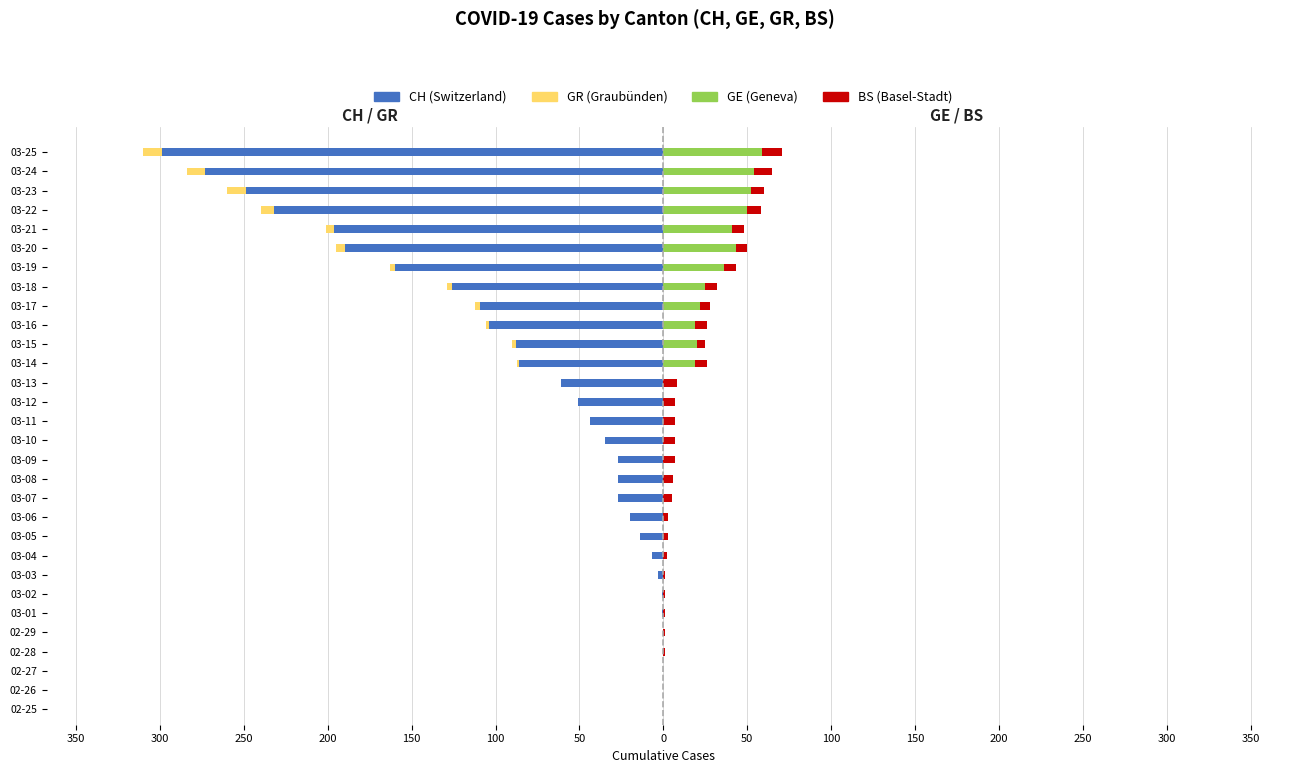

How many bars are there in each group?

4